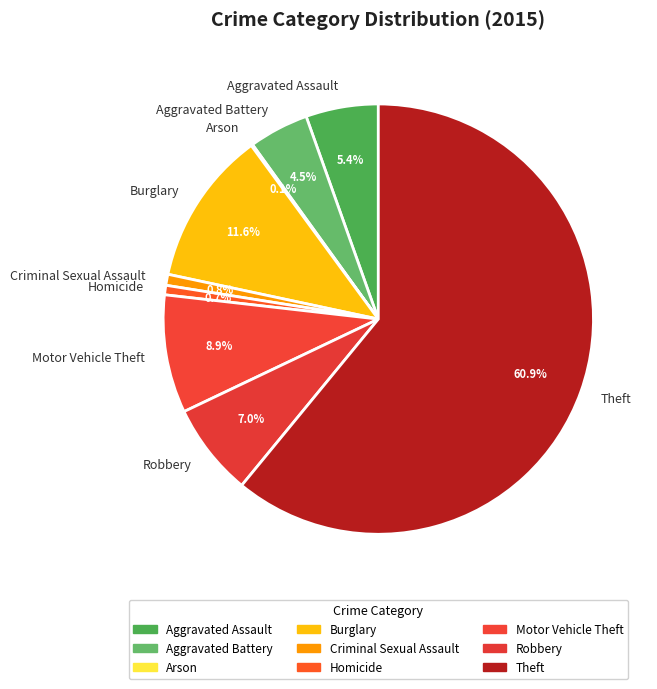

True or false: Robbery accounts for 7% of the total.

True